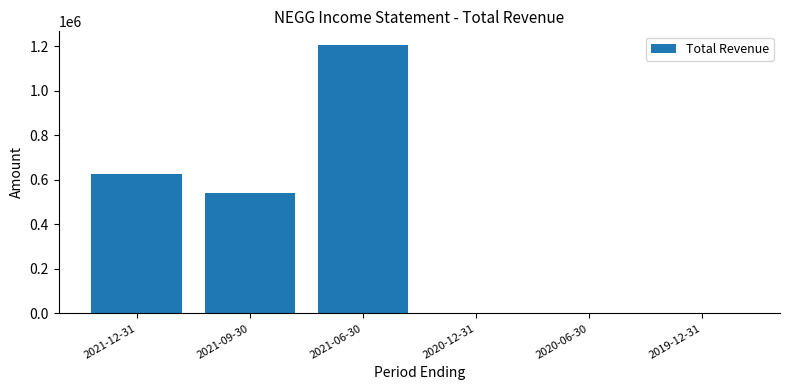

Is it true that the value at 2021-09-30 is 540900?

True